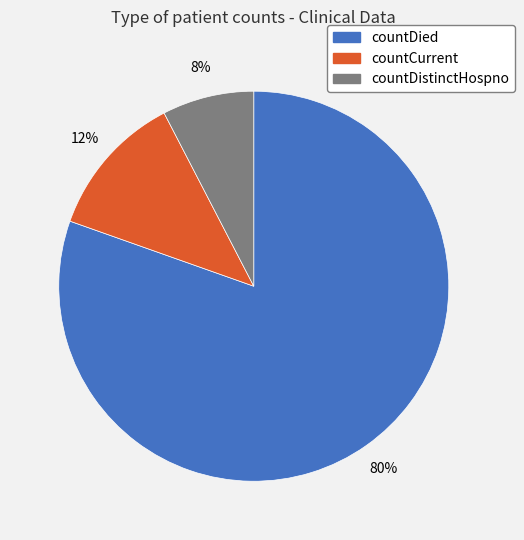

Is it true that countCurrent is 1% of the pie?

False